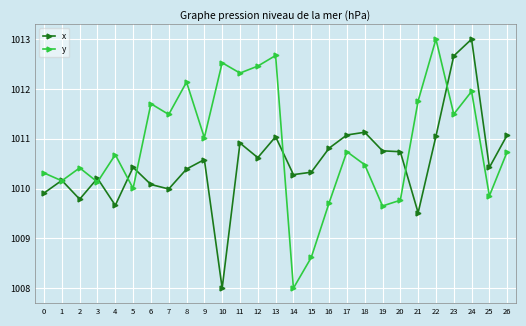

Which category has the lowest value in the y series?

14